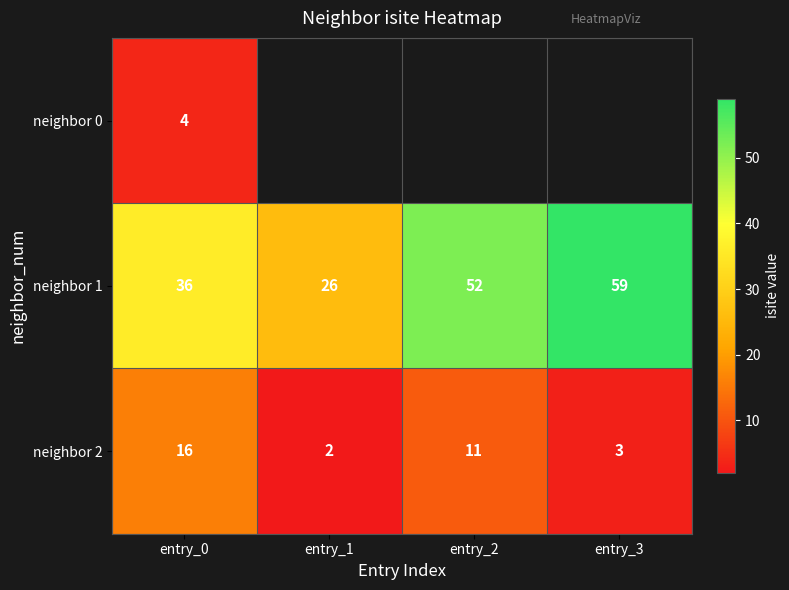

At how many categories does at least one series exceed 11?

4